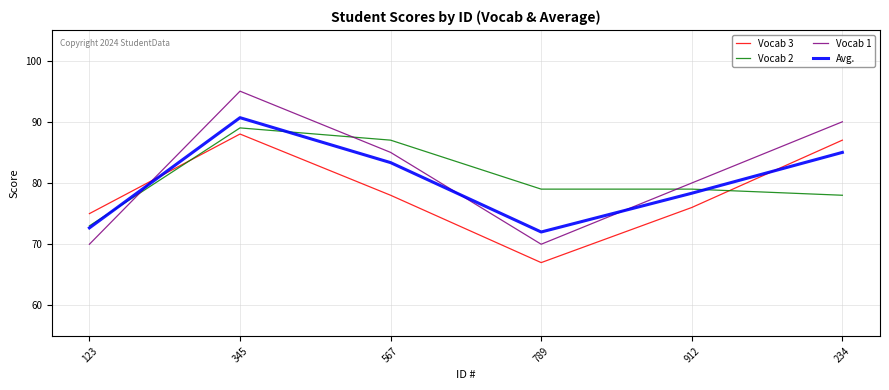

What is the average value of the Vocab 3 series?

78.5